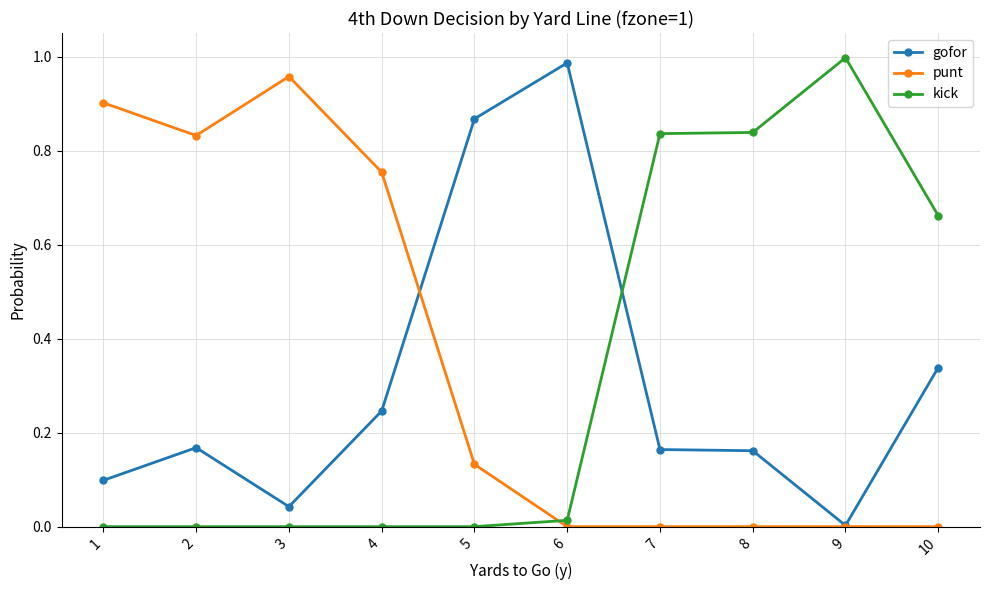

At which category does punt reach its first local valley?

2